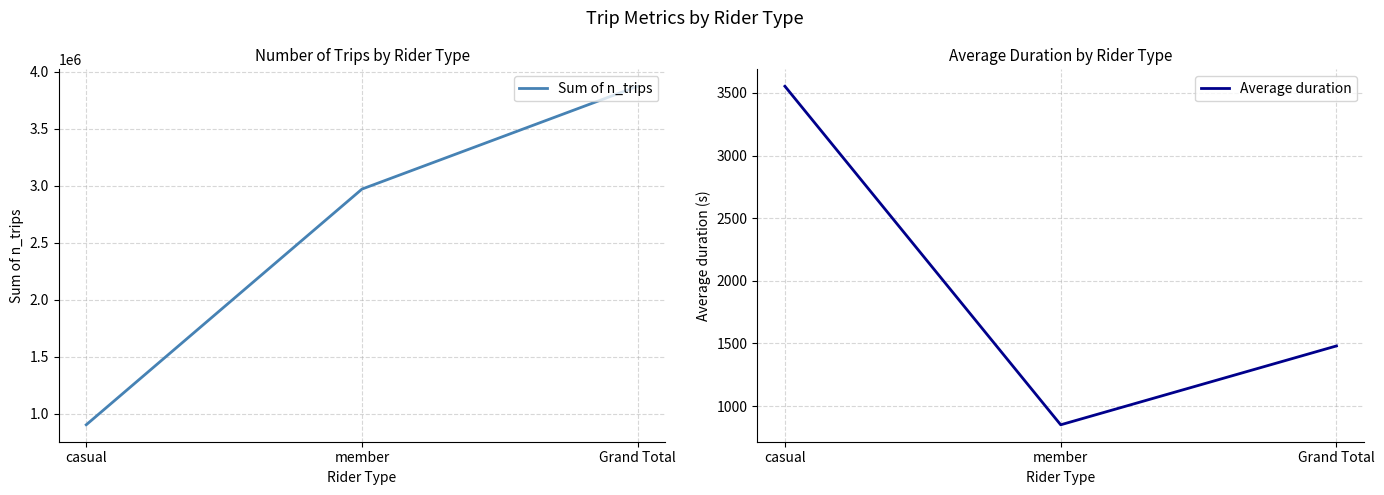

Between member and Grand Total, which series saw the biggest shift?

Sum of n_trips